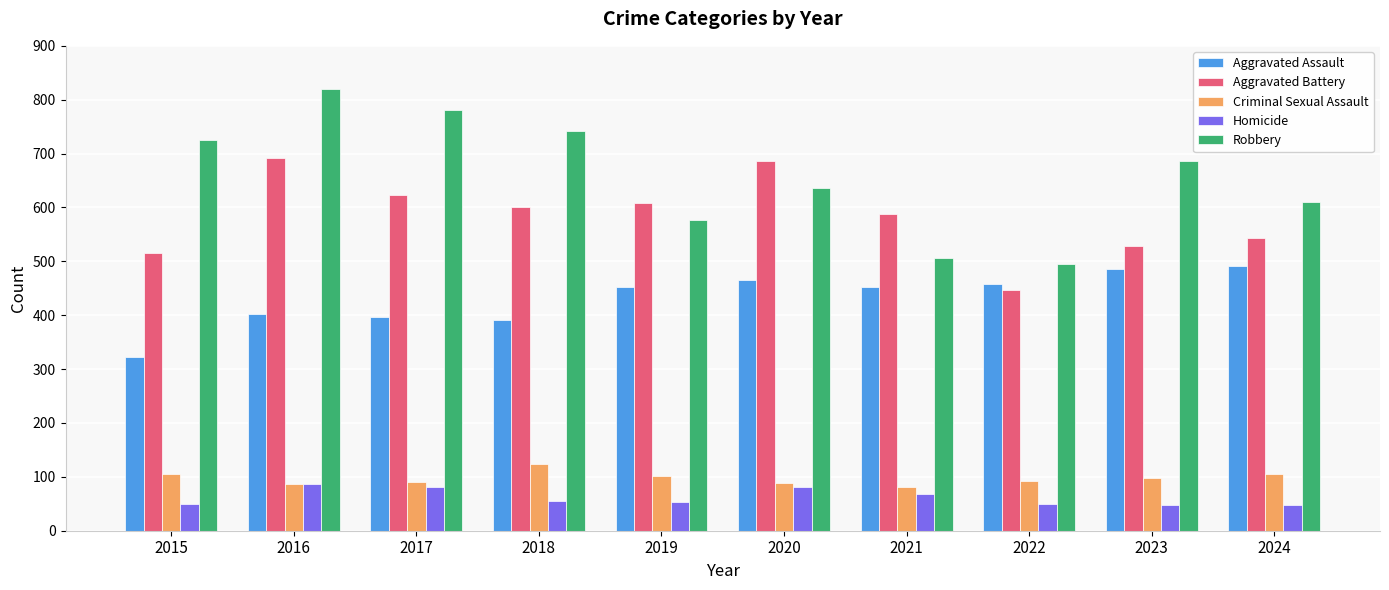

Where does the Robbery series first go above 687?

2015